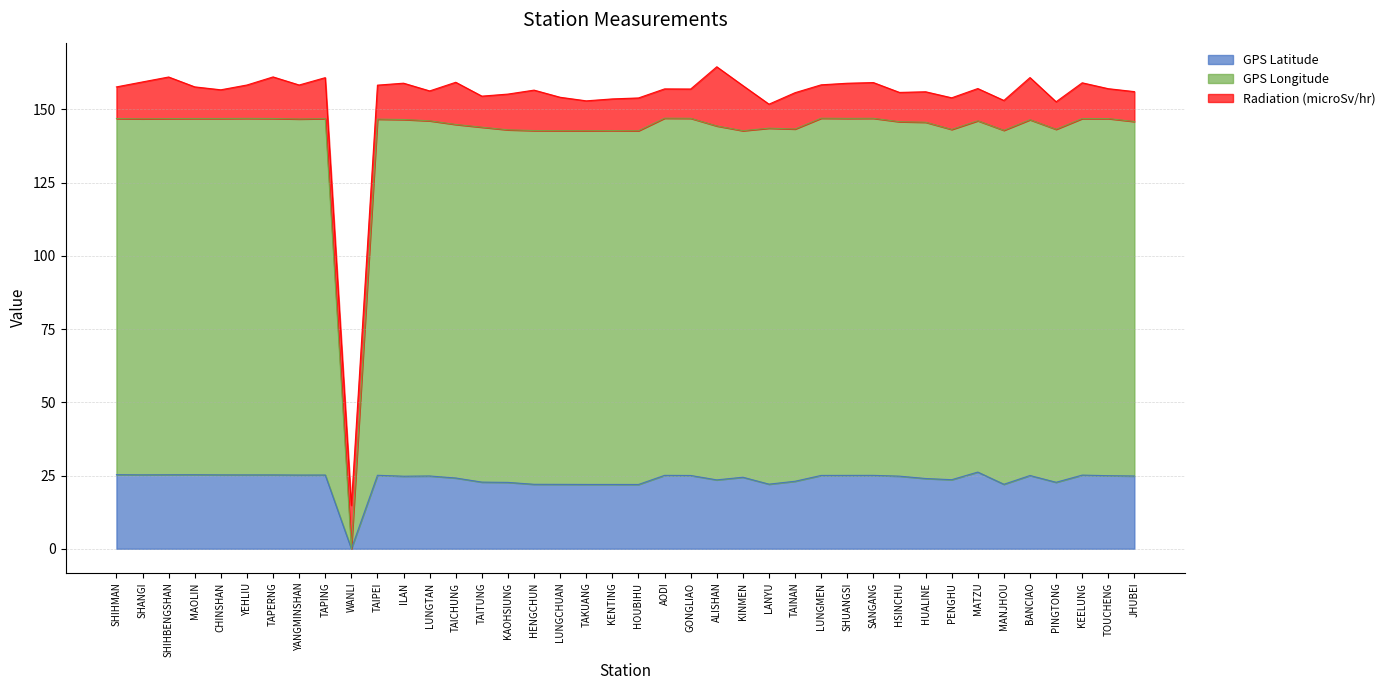

What is the label of the 35th point from the right?

YEHLIU